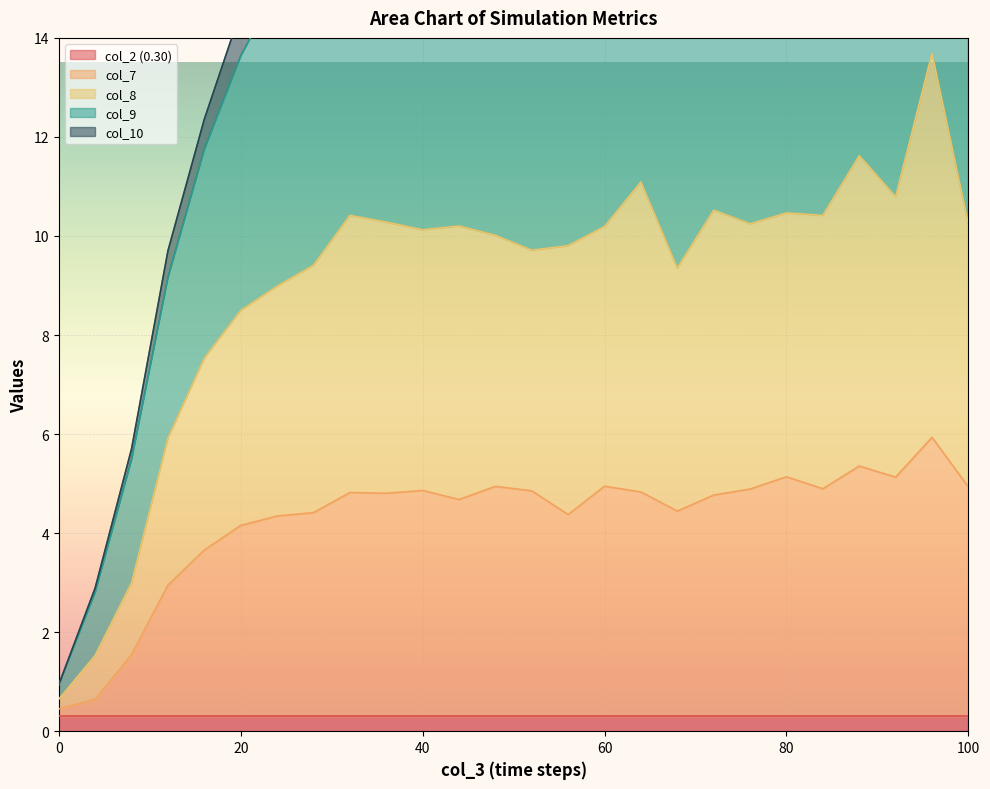

How many data points does each series have?

26